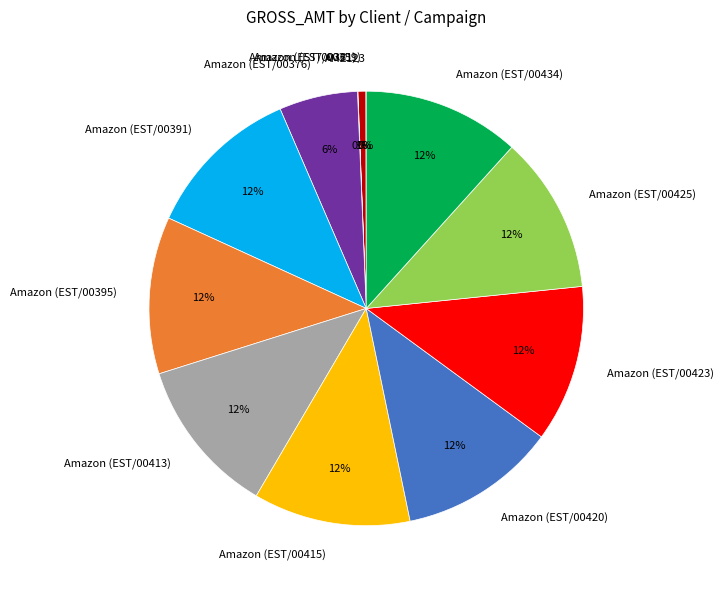

True or false: Amazon (EST/00420) accounts for 2% of the total.

False